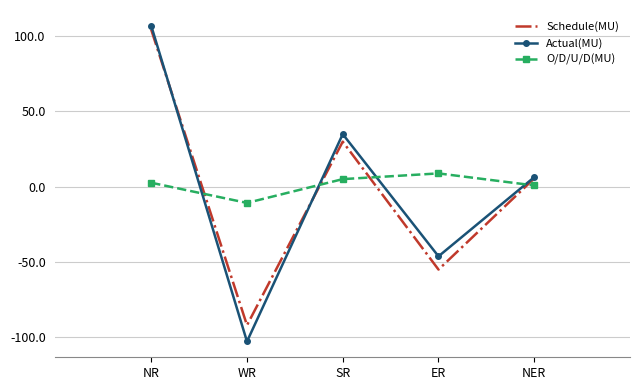

What is the difference between the highest and lowest values at ER?

63.9